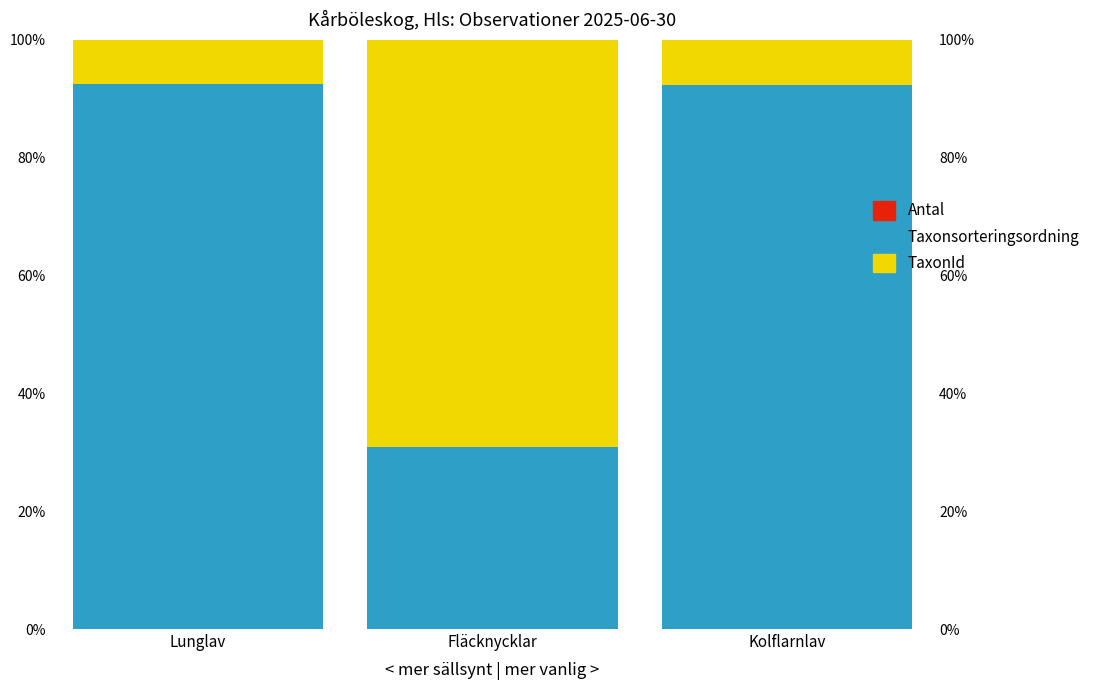

What is the total value across all series at Kolflarnlav?

1.0